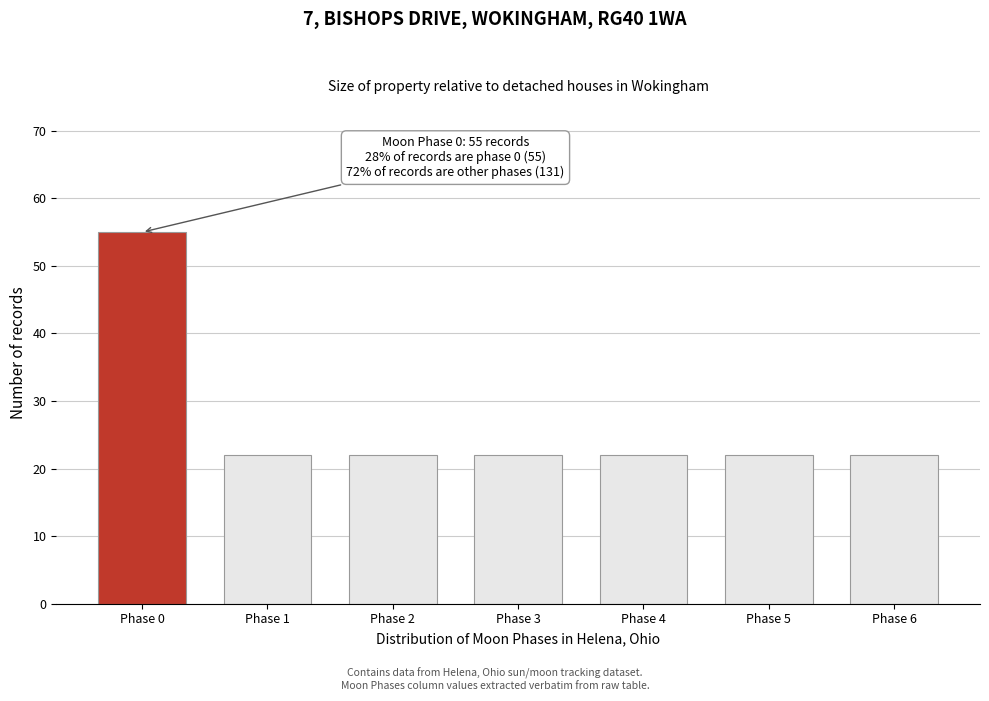

Reading left to right, list all the values displayed in this chart.

55	22	22	22	22	22	22